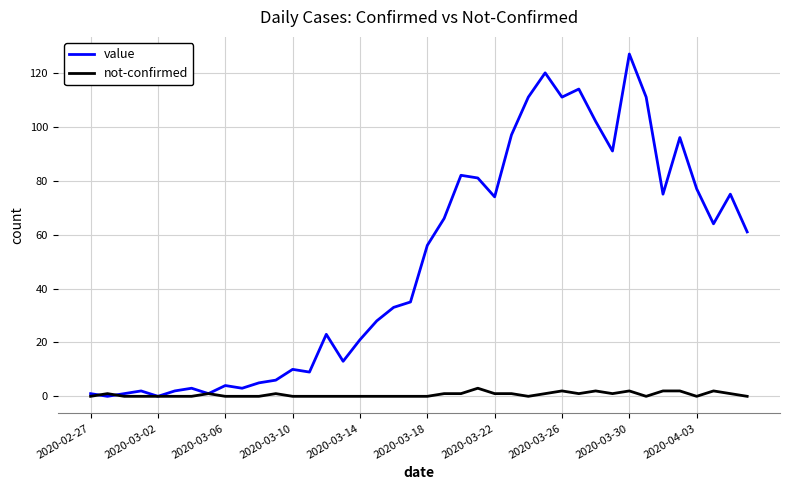

What is the maximum value for value?

127